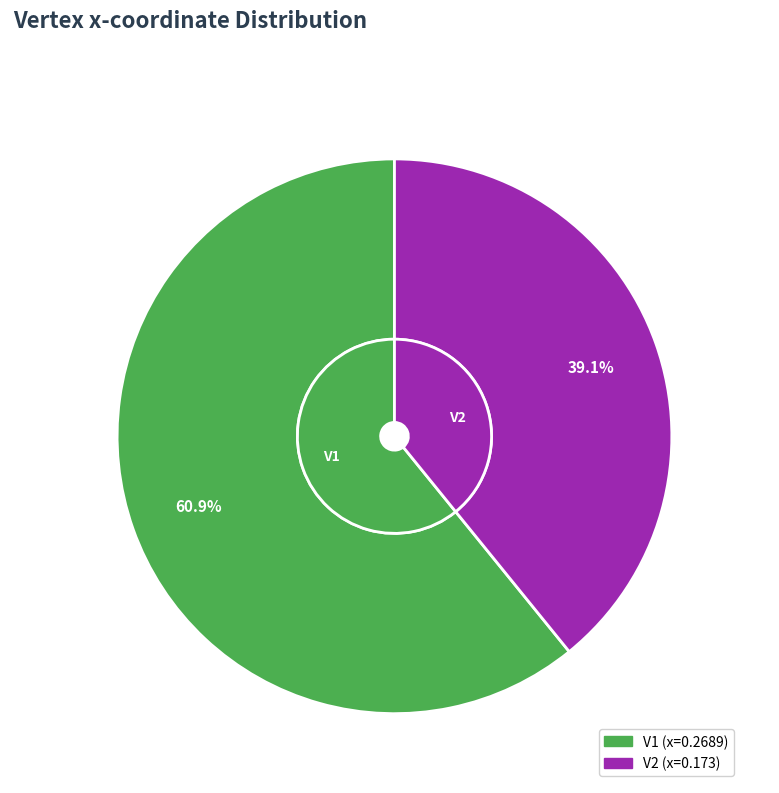

How much of the chart is everything except V2?

60.9%